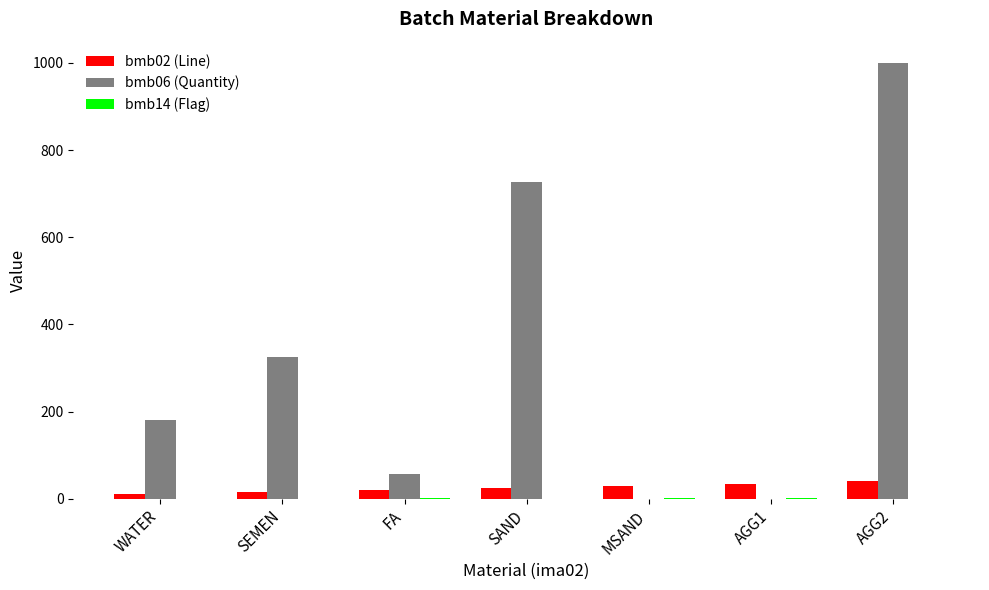

Which series has the largest total across all categories?

bmb06 (Quantity)